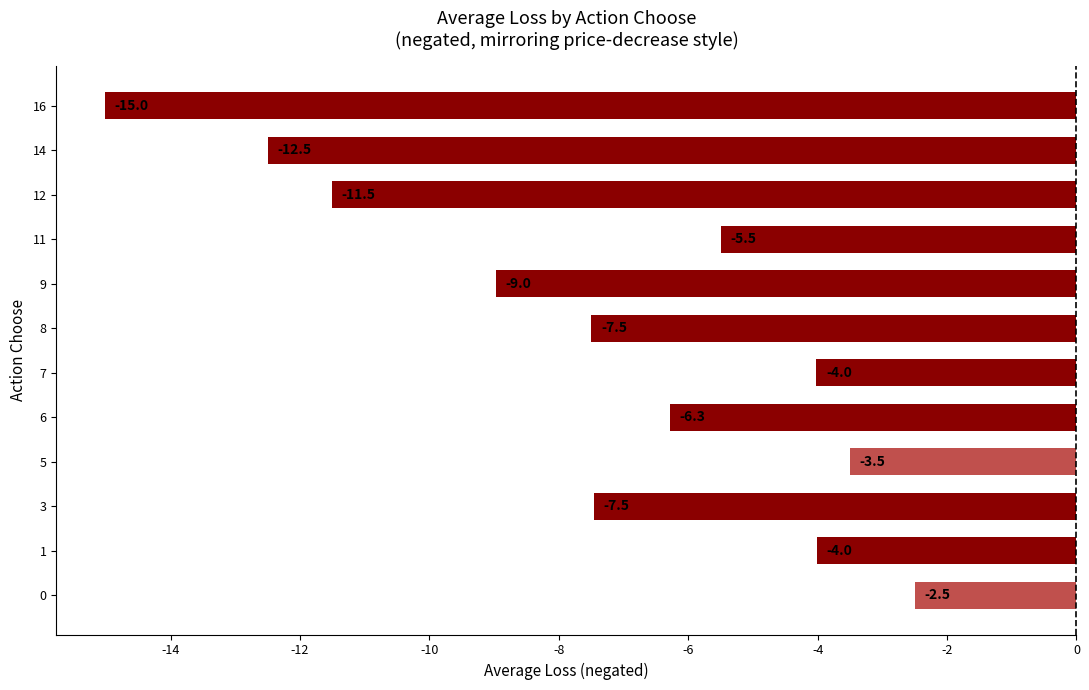

The value at 8 is -10.0. True or false?

False